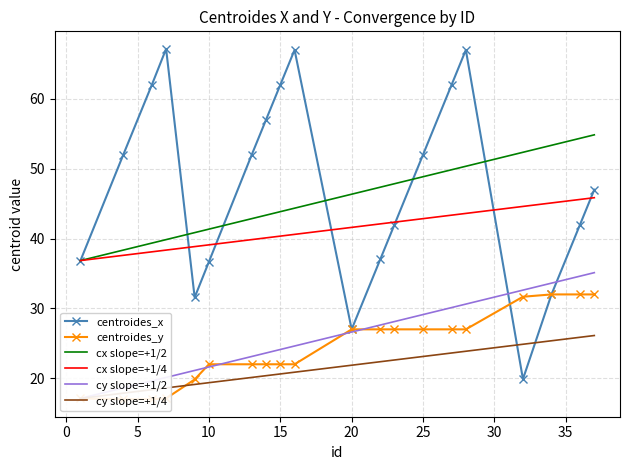

Which series ends up on top after the final intersection of centroides_x and centroides_y?

centroides_y